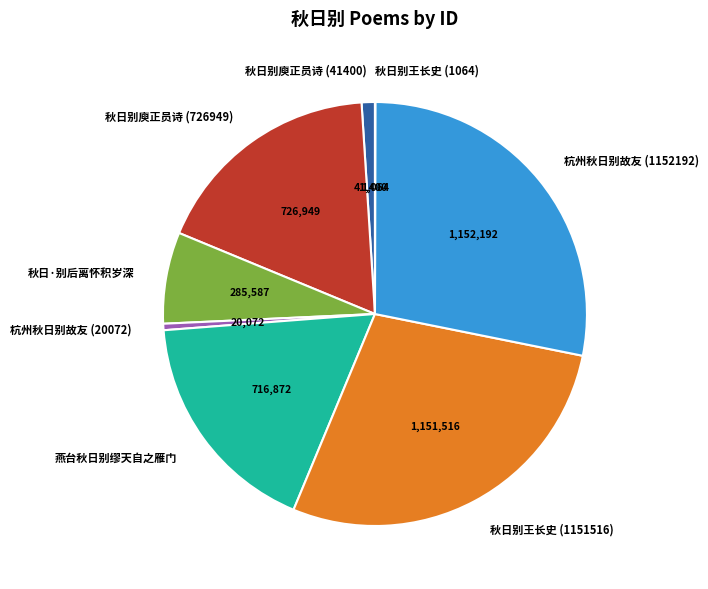

Is it true that 燕台秋日别缪天自之雁门 is 18% of the pie?

True